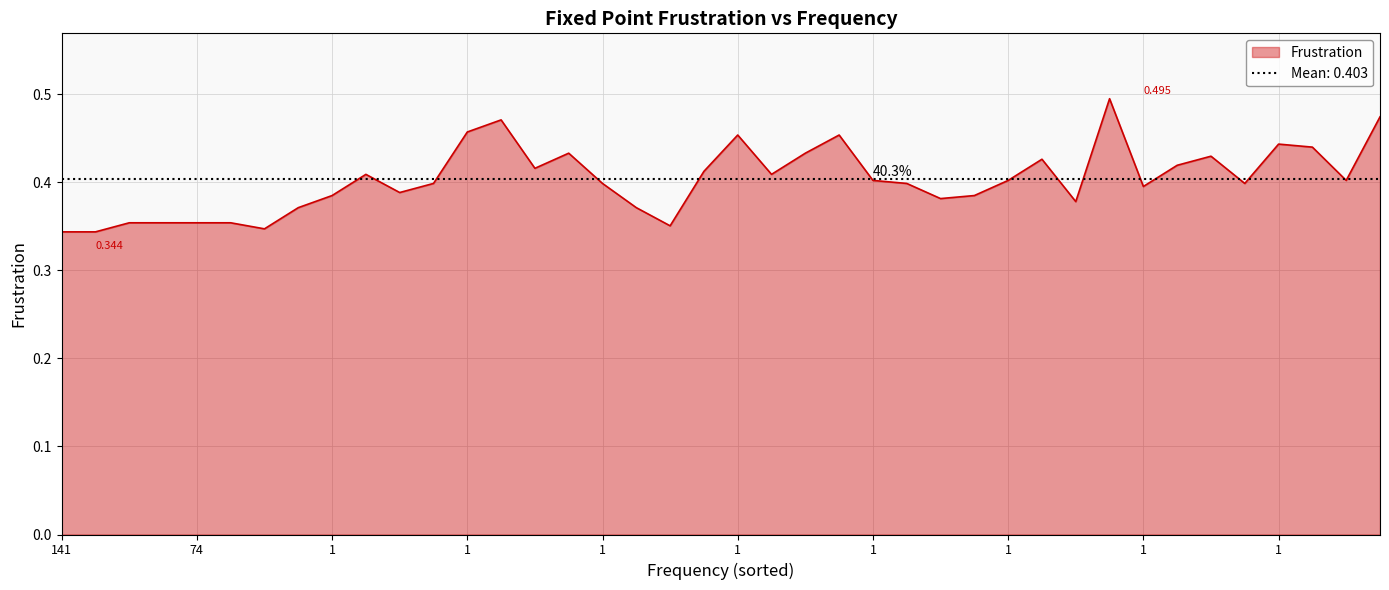

What is the minimum value shown in the chart?

0.3